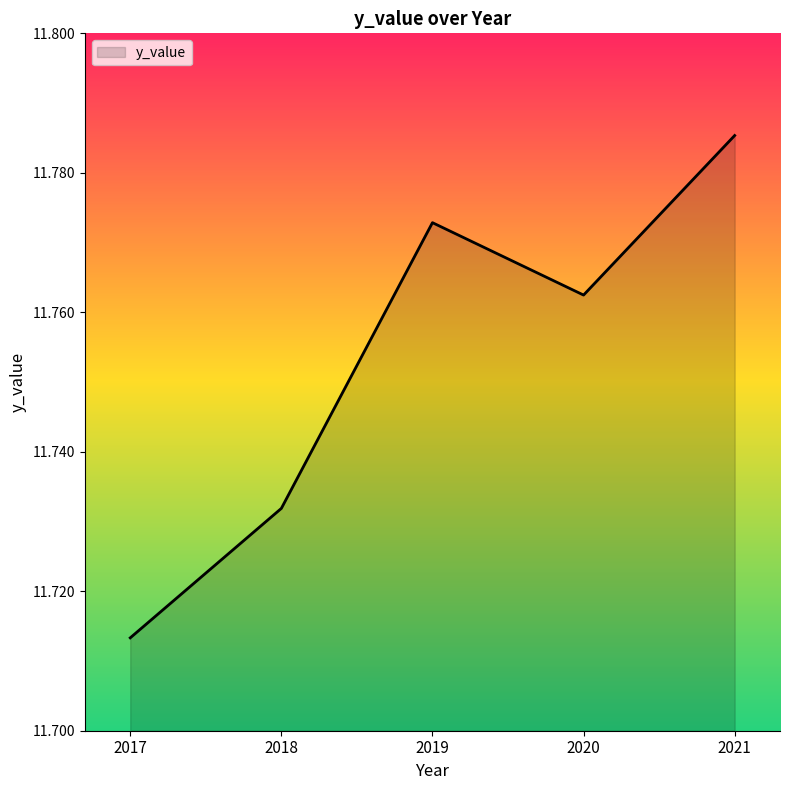

What is the sum of all values?

58.8